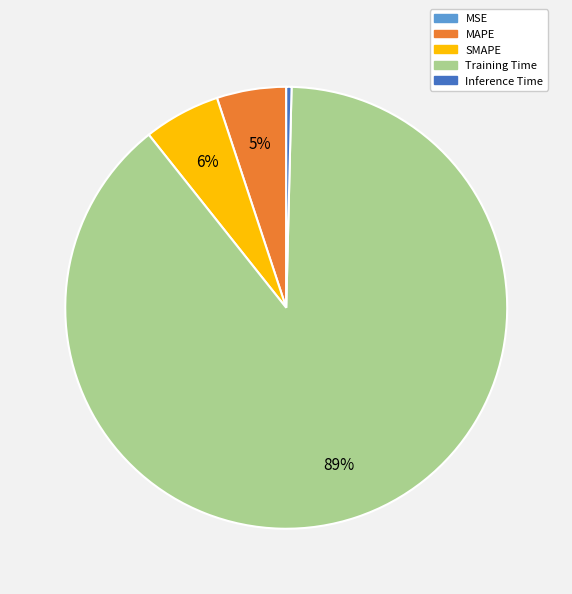

Is it true that Training Time is 75% of the pie?

False